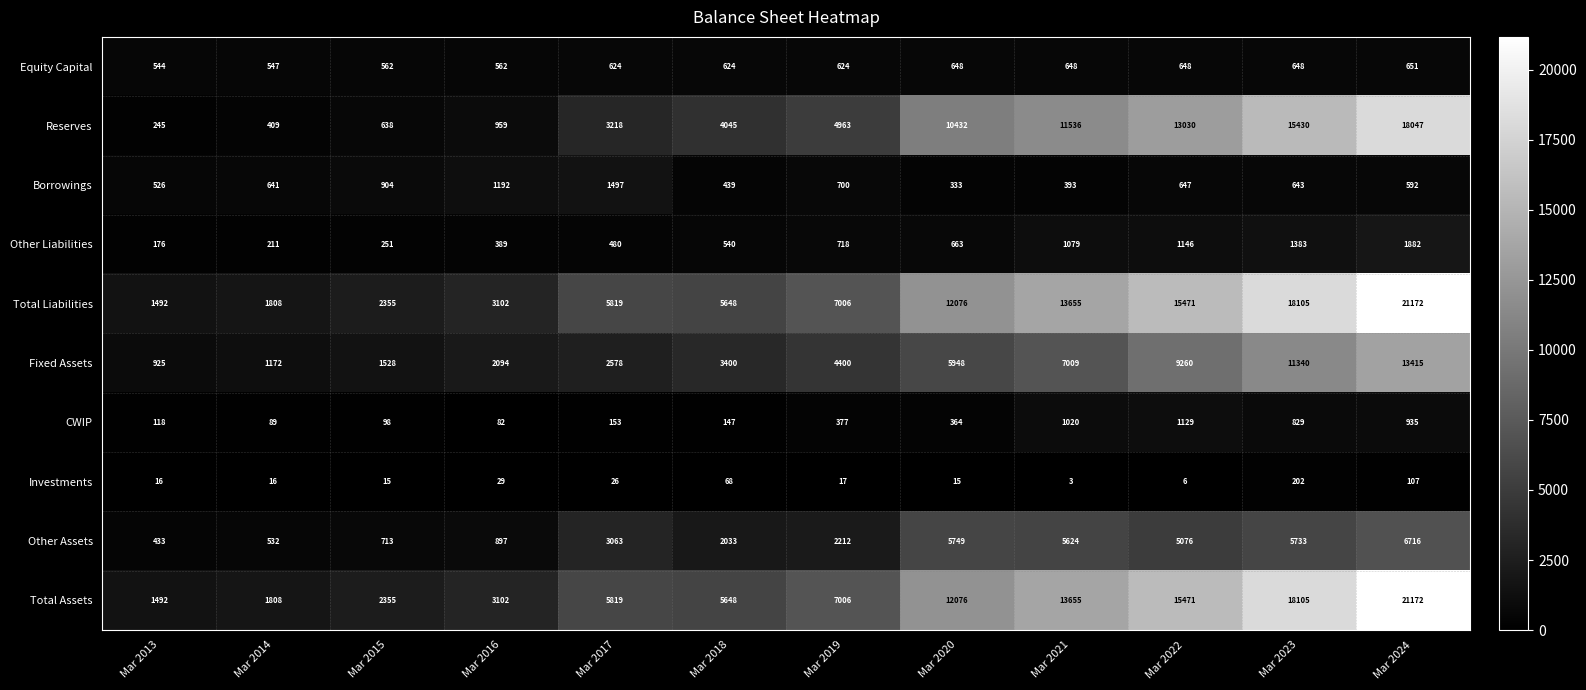

The value of Total Liabilities at Mar 2019 is 10911. True or false?

False